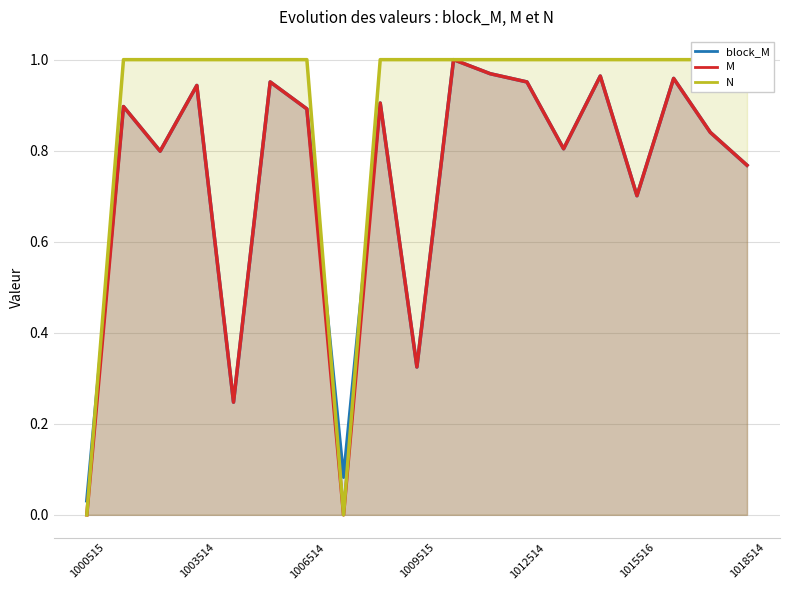

The value of N at 13 is 0.3. True or false?

False